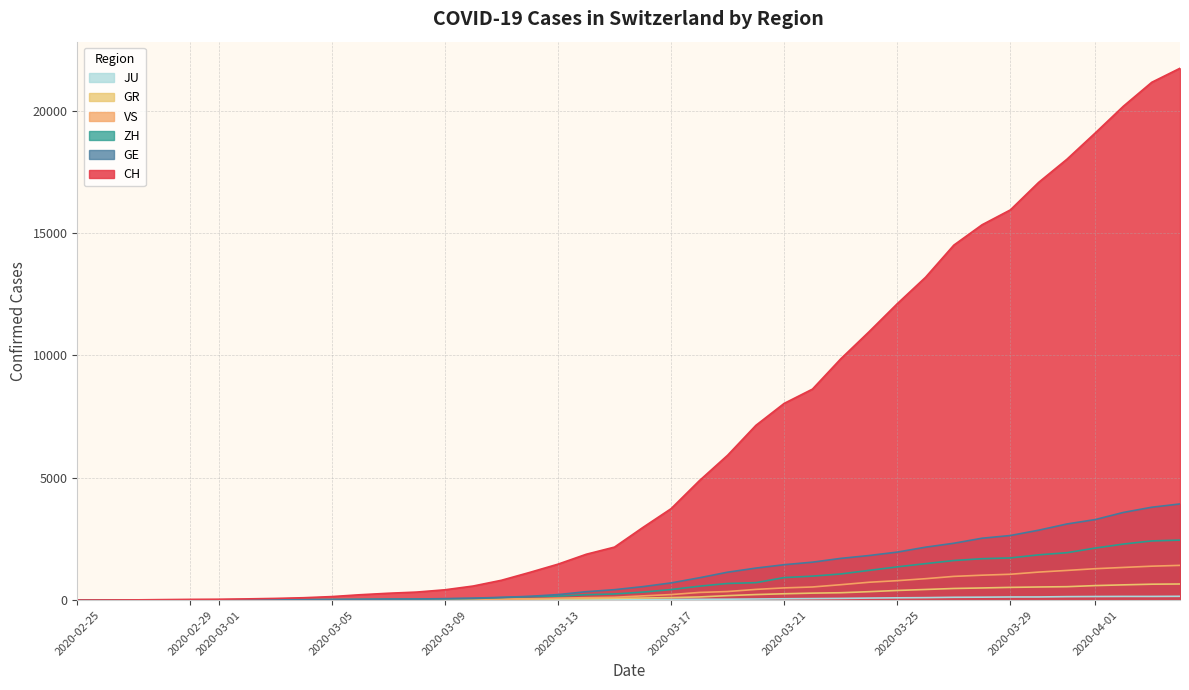

Is the value of GE at 2020-02-25 greater than the value of CH at 2020-03-25?

No